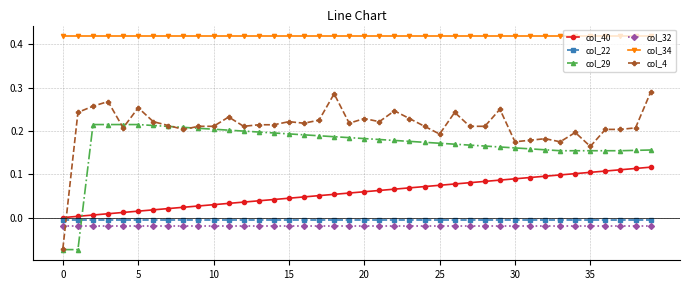

True or false: col_40 and col_32 cross at least once.

False